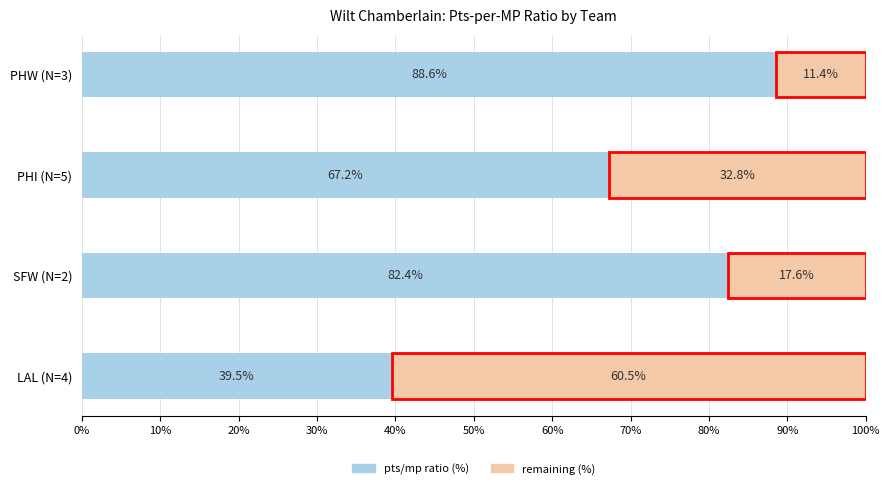

The value of pts/mp ratio (%) at LAL (N=4) is 53.5. True or false?

False